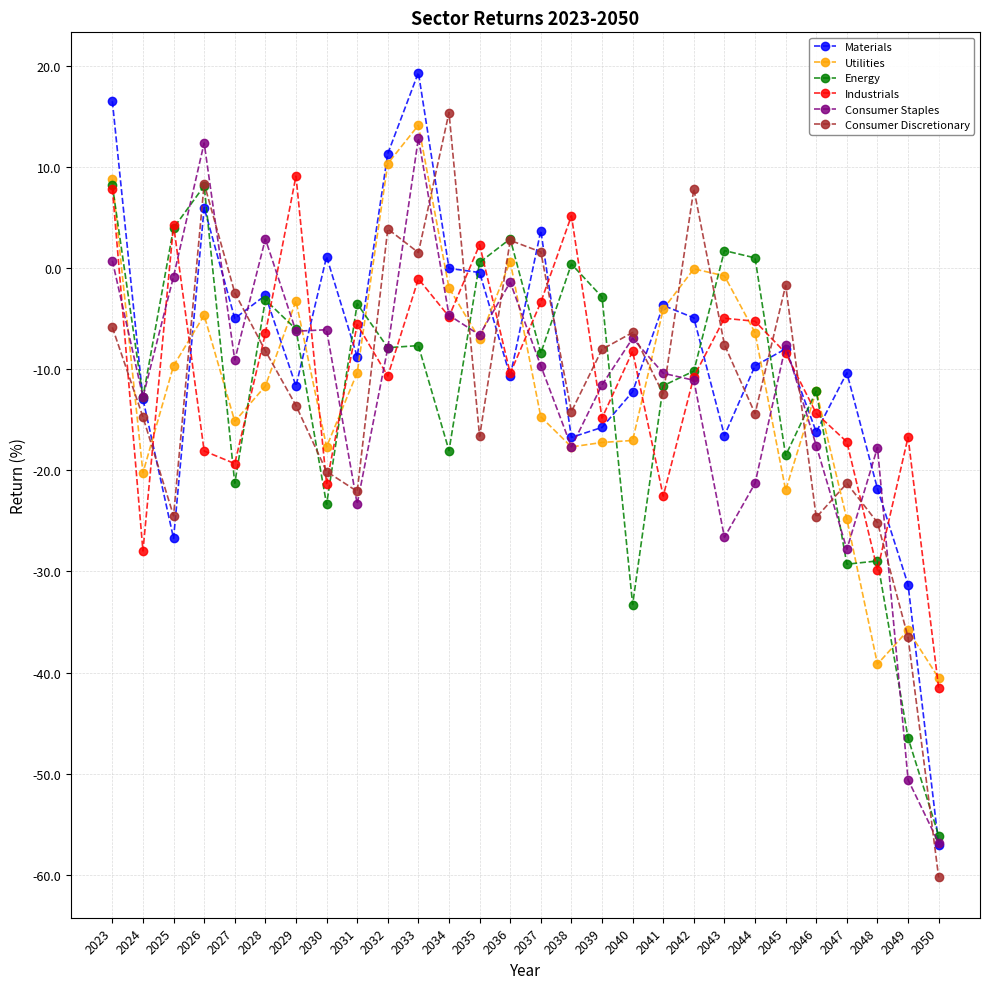

The Materials series shows -8.8 at 2031. True or false?

True